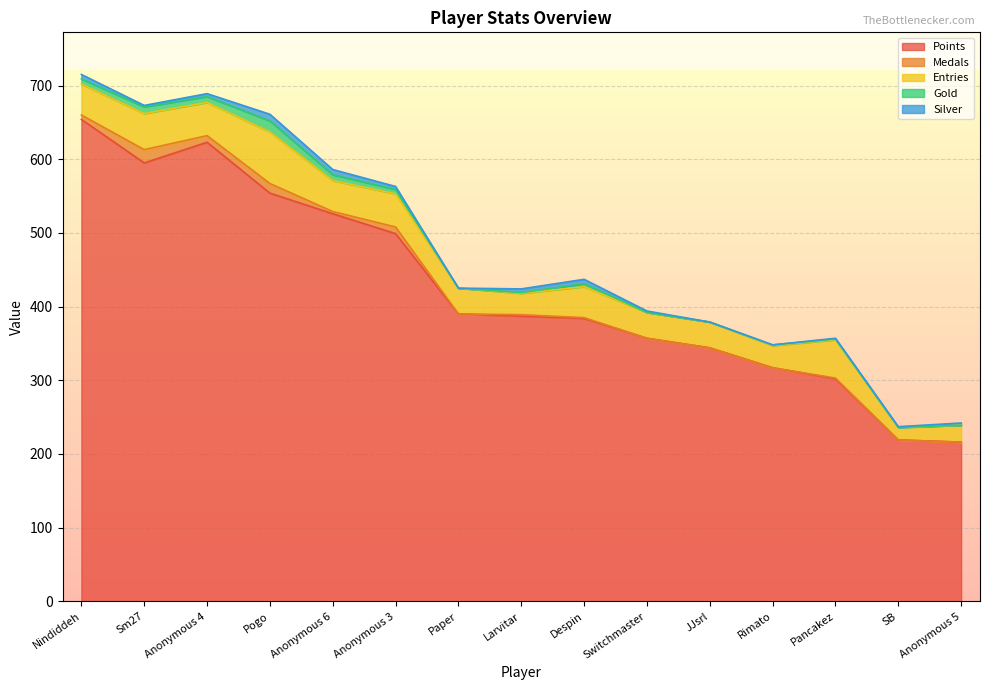

How many data points does each series have?

15